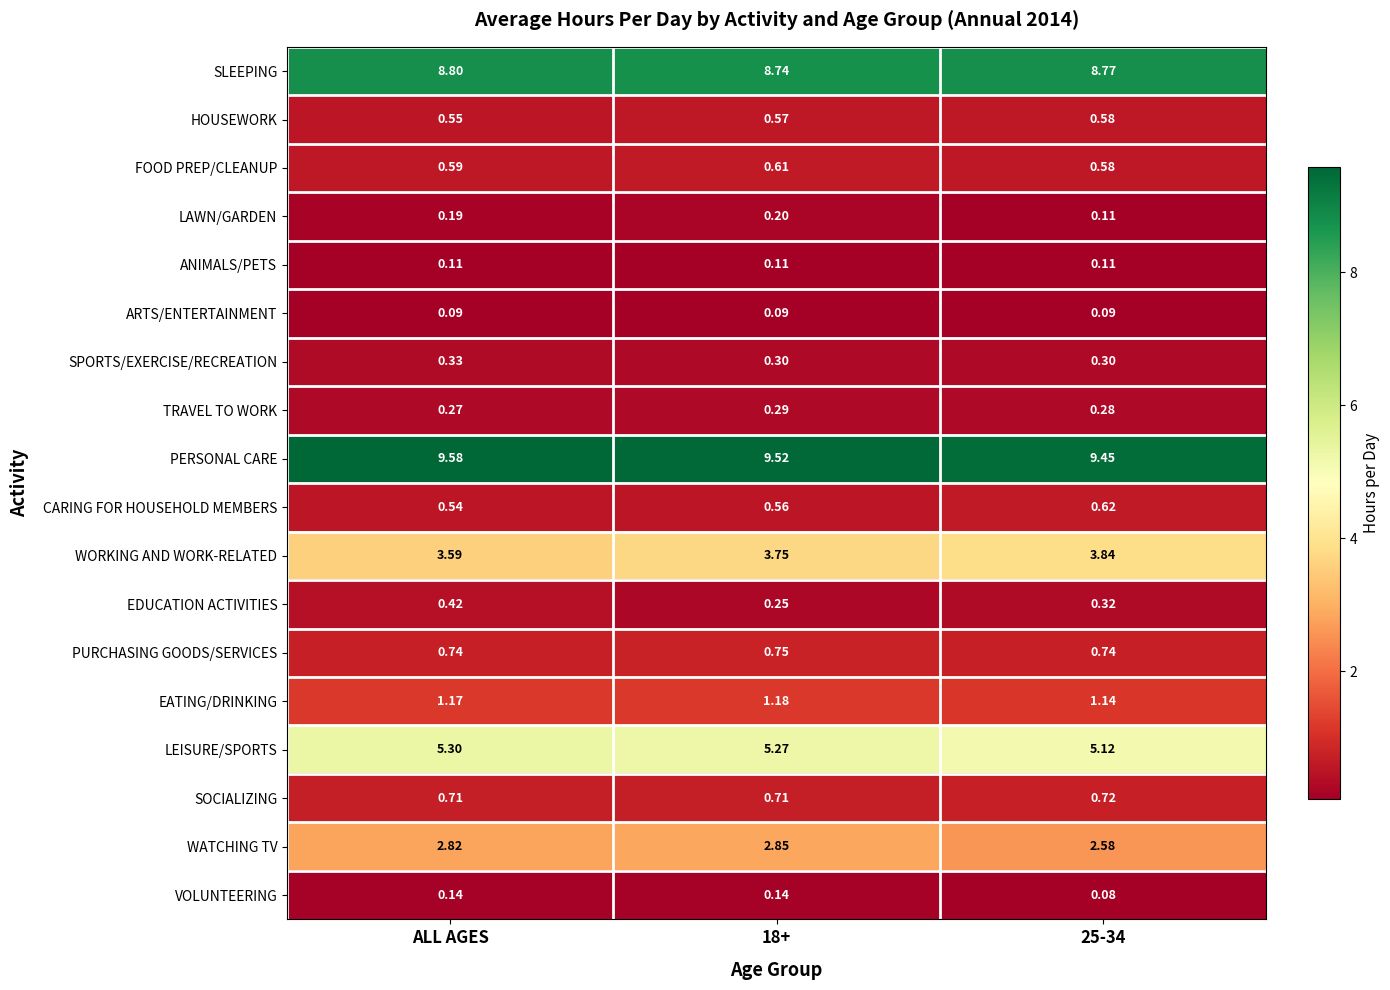

Rank the series by their maximum value, from highest to lowest.

PERSONAL CARE, SLEEPING, LEISURE/SPORTS, WORKING AND WORK-RELATED, WATCHING TV, EATING/DRINKING, PURCHASING GOODS/SERVICES, SOCIALIZING, CARING FOR HOUSEHOLD MEMBERS, FOOD PREP/CLEANUP, HOUSEWORK, EDUCATION ACTIVITIES, SPORTS/EXERCISE/RECREATION, TRAVEL TO WORK, LAWN/GARDEN, VOLUNTEERING, ANIMALS/PETS, ARTS/ENTERTAINMENT